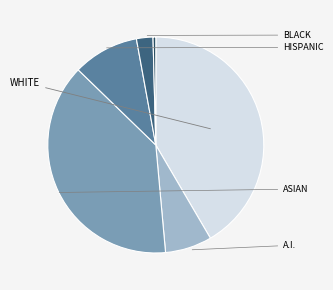

Is there any slice that represents more than half of the pie?

No